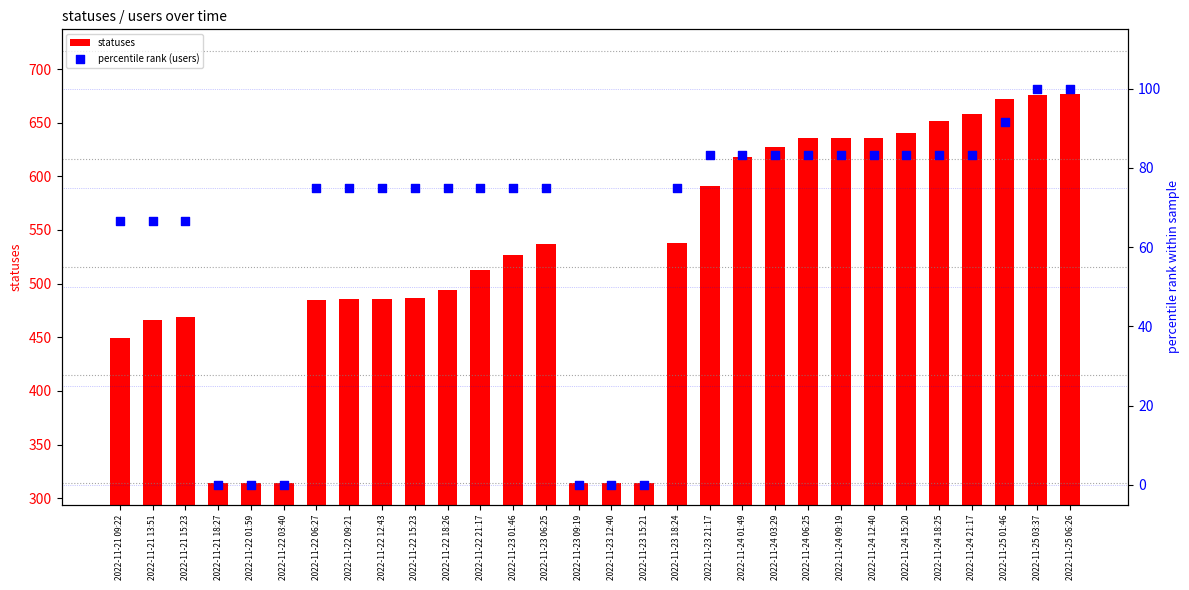

Which series has the largest total across all categories?

statuses